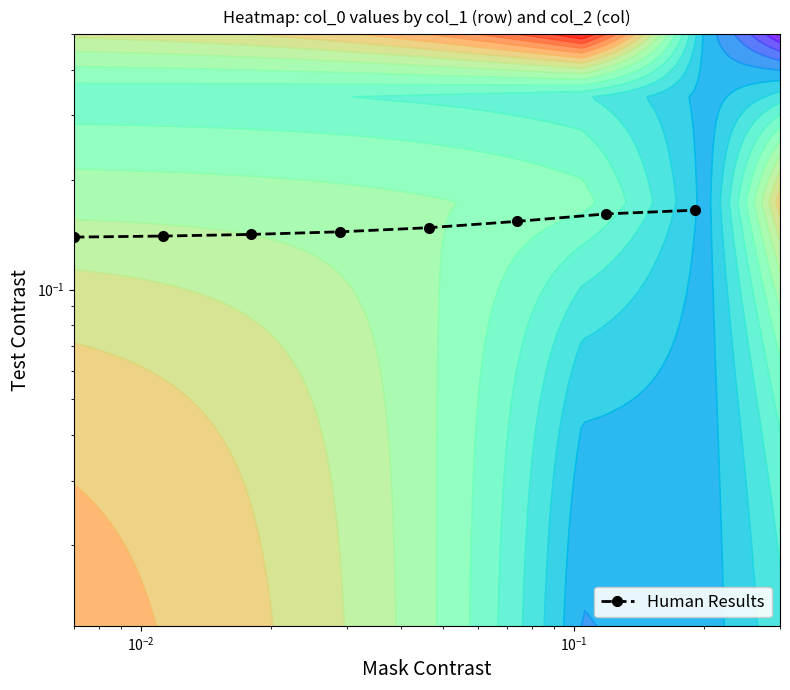

What is the average value?

0.1